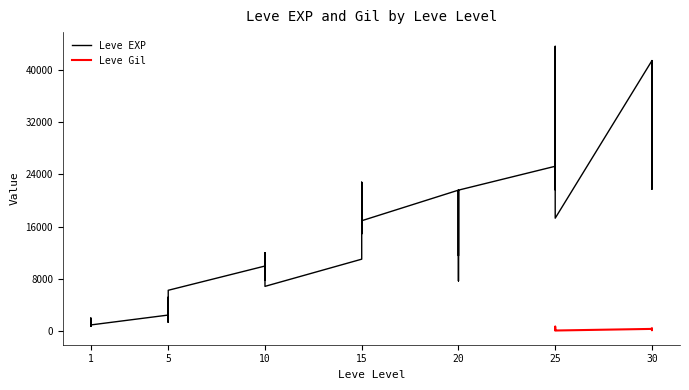

Reading left to right, what are all the values shown in this chart?

800	2040	1330	1330	800	980	2490	1420	5220	1420	3600	6280	9990	8930	12030	7880	8930	6880	11040	22790	14920	22790	16920	16920	21600	11560	17120	21600	7710	21600	25250	21650	26160	36390	43600	17310	41410	41410	21740	41410